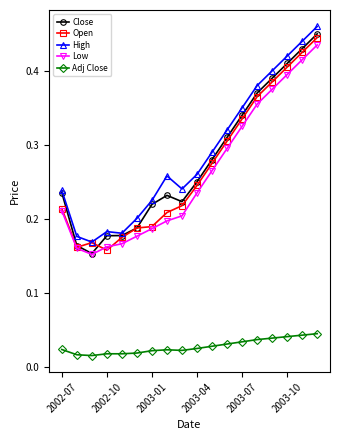

At how many categories does at least one series exceed 0?

18